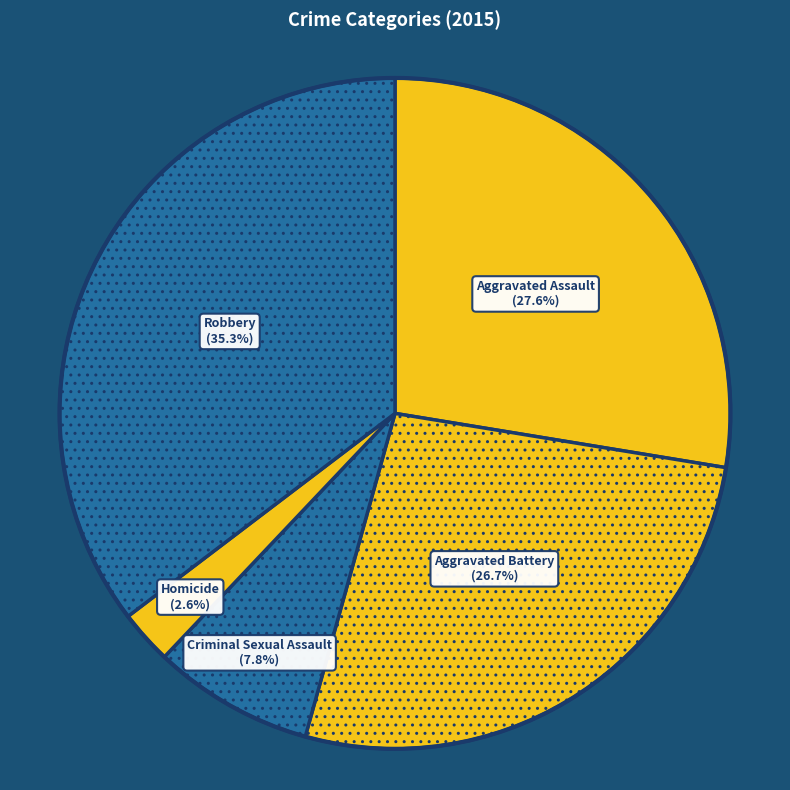

Is there a majority slice in this chart?

No